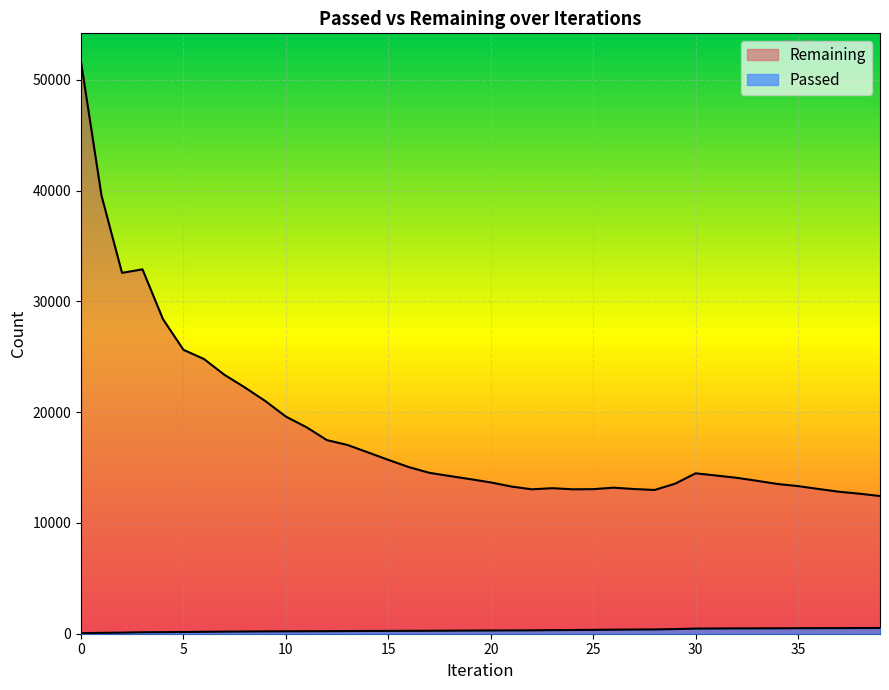

At 10, list the series in order from smallest to largest.

Passed, Remaining